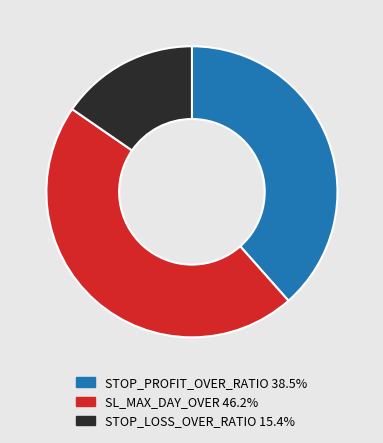

Do SL_MAX_DAY_OVER and STOP_PROFIT_OVER_RATIO together represent more than half of the pie?

Yes